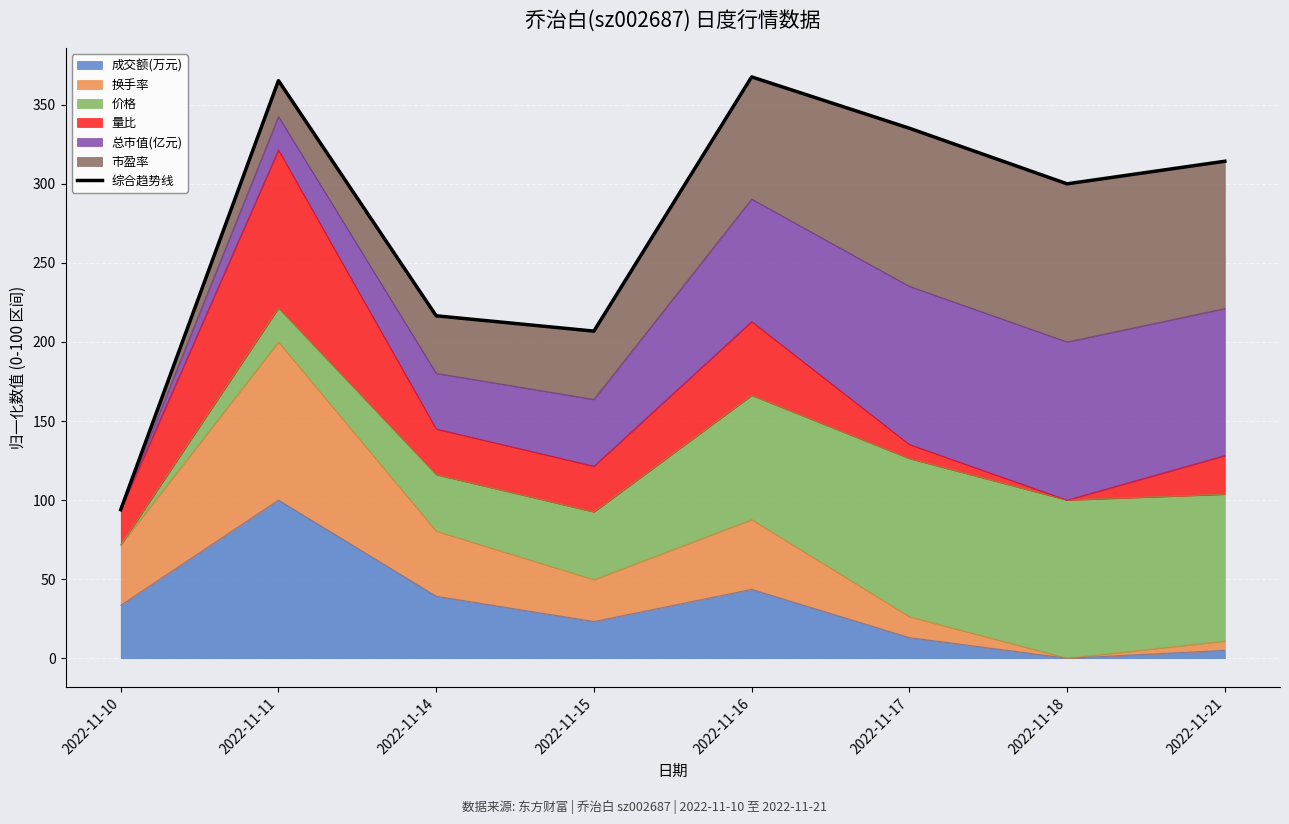

Count the number of values greater than 314.

4